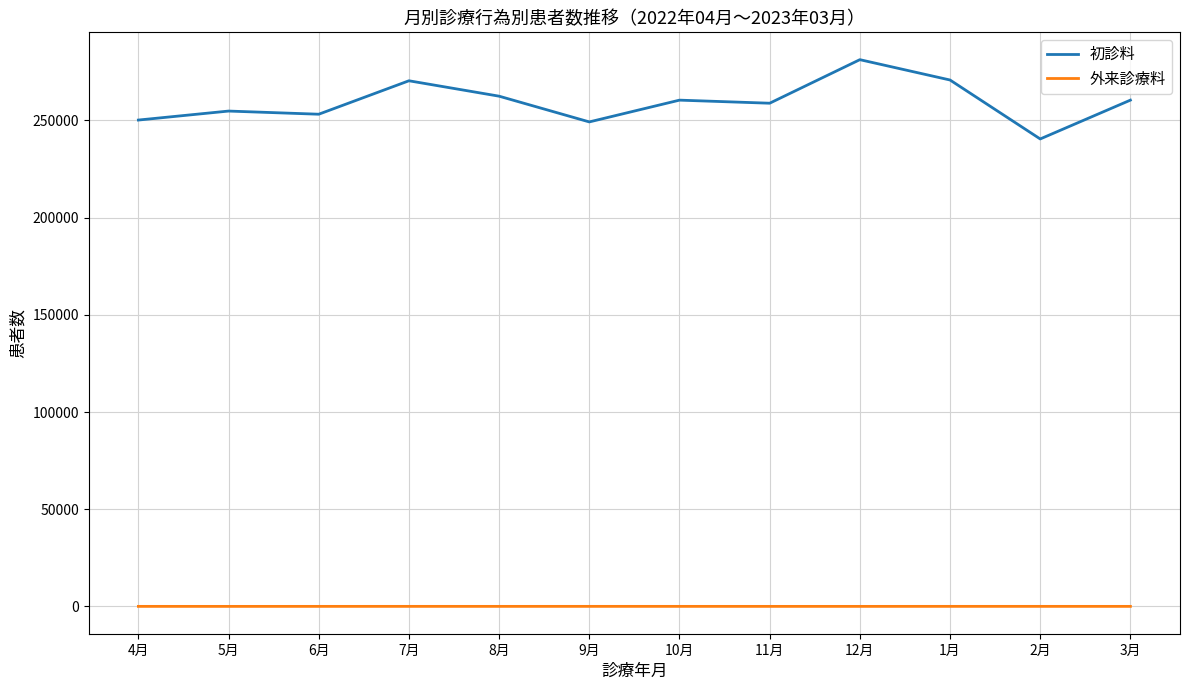

Rank the series by their maximum value, from highest to lowest.

初診料, 外来診療料